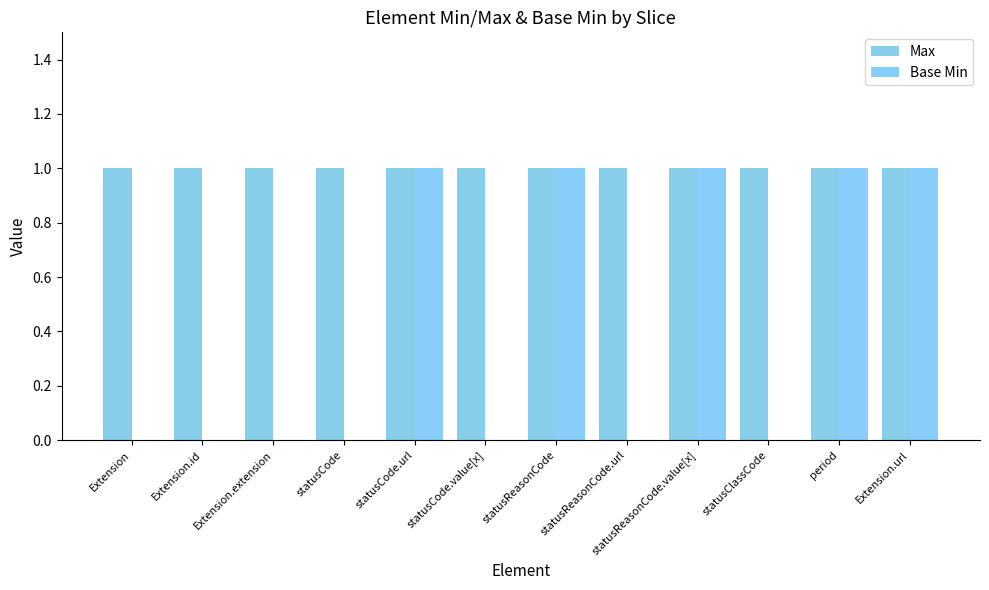

At how many categories does at least one series exceed 0?

12